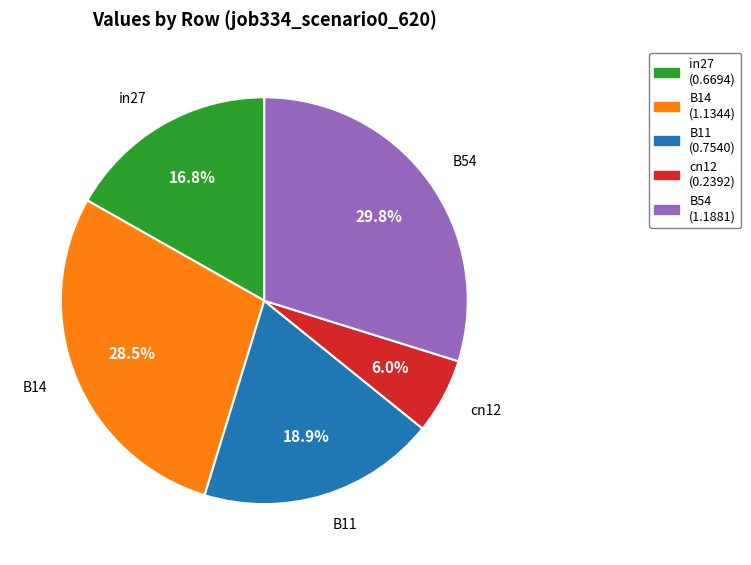

Which slice is the largest?

B54